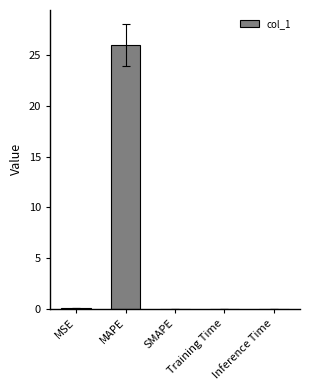

What is the sum of the values at MAPE and SMAPE?

26.0